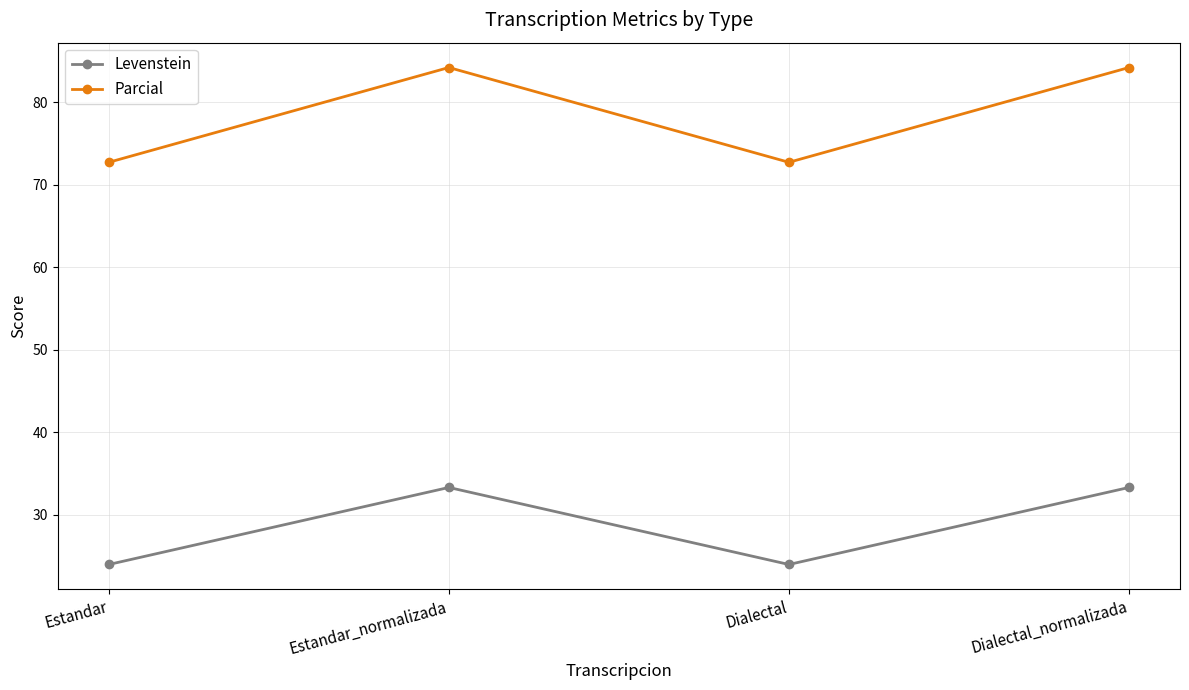

Which series changed the most between Dialectal and Dialectal_normalizada?

Parcial